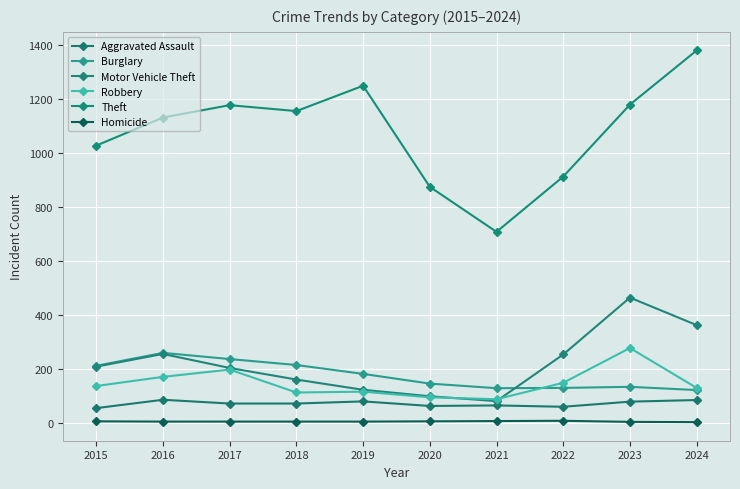

True or false: Theft and Motor Vehicle Theft intersect in this chart.

False